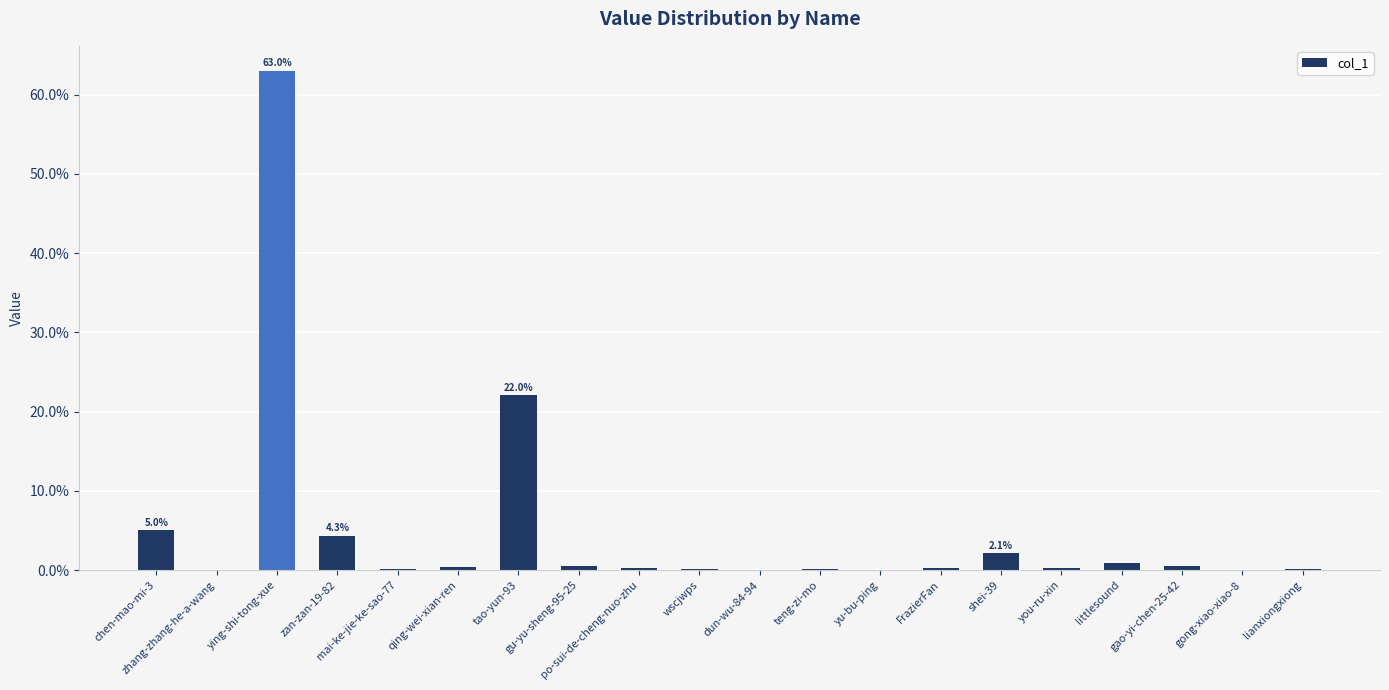

What is the sum of all values?

100.0